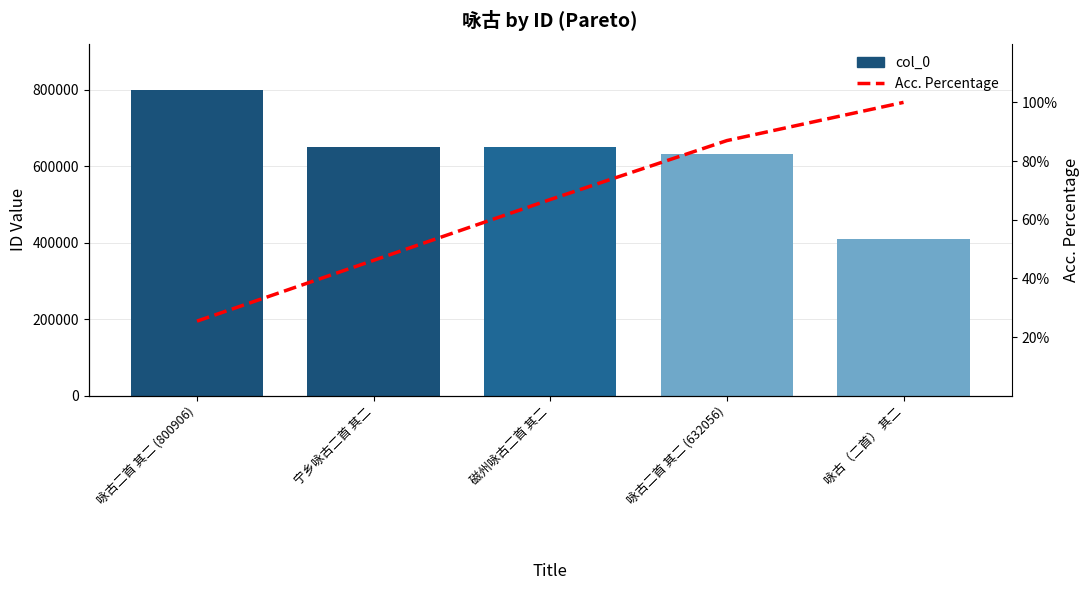

Which series has the largest total across all categories?

col_0